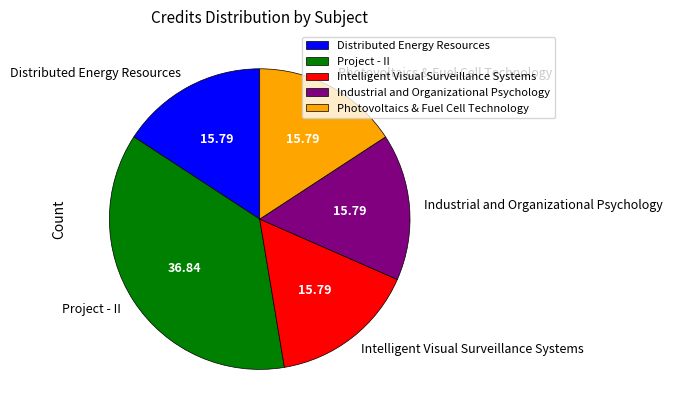

Do Industrial and Organizational Psychology and Photovoltaics & Fuel Cell Technology together represent more than half of the pie?

No